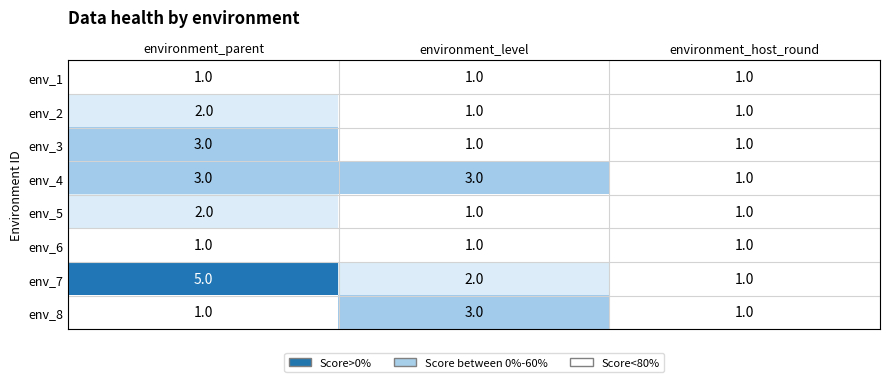

What is the sum of all env_3 values?

5